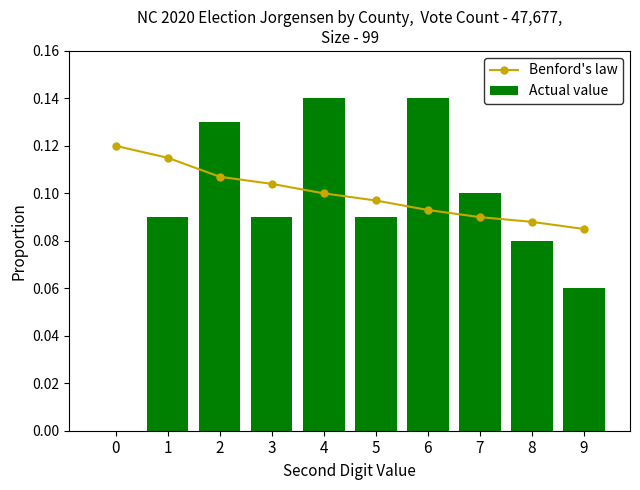

True or false: Actual value has a value of 0.1 at 2.

True